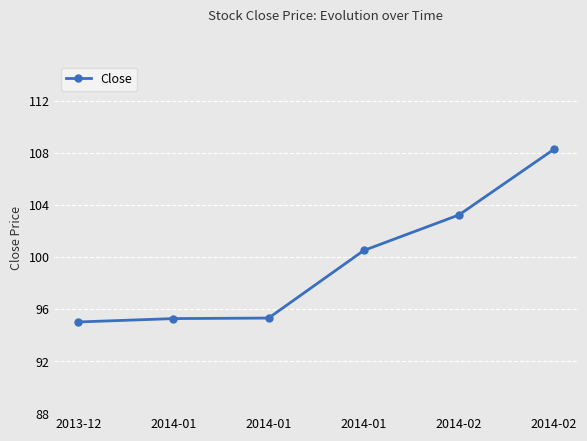

Count the number of categories in the chart.

6